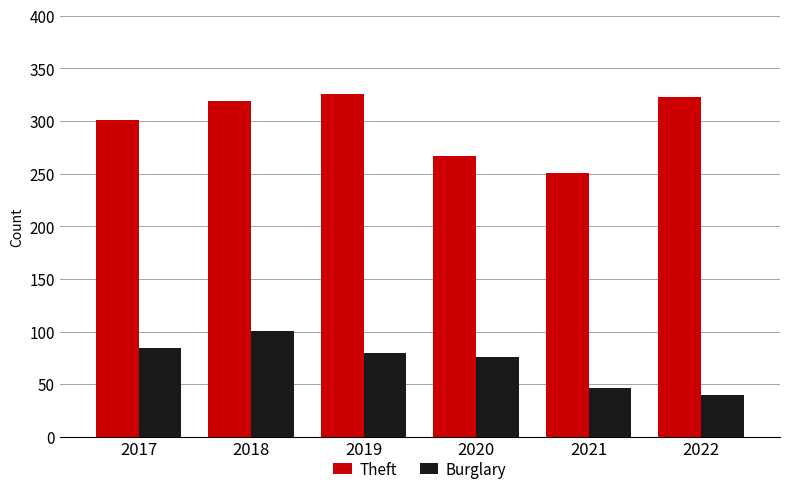

What is the maximum value shown in the chart?

326